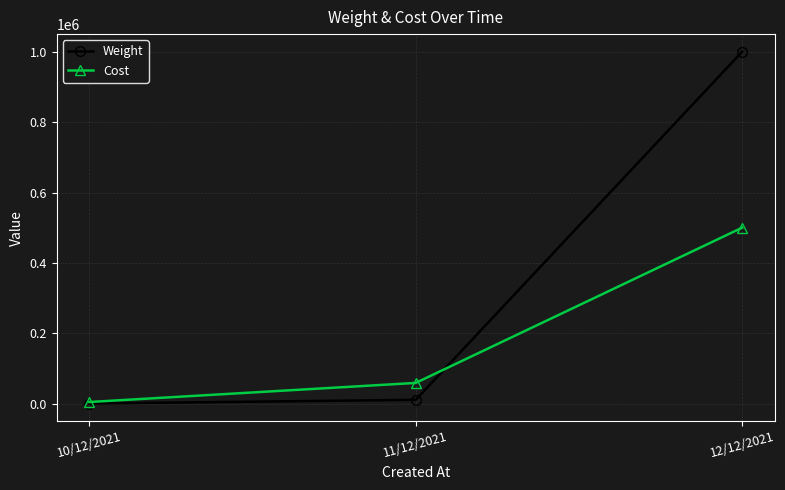

Reading right to left, transcribe all the data shown in this chart.

Weight: 12/12/2021=999999	11/12/2021=11254	10/12/2021=600
Cost: 12/12/2021=500099	11/12/2021=59233	10/12/2021=5000